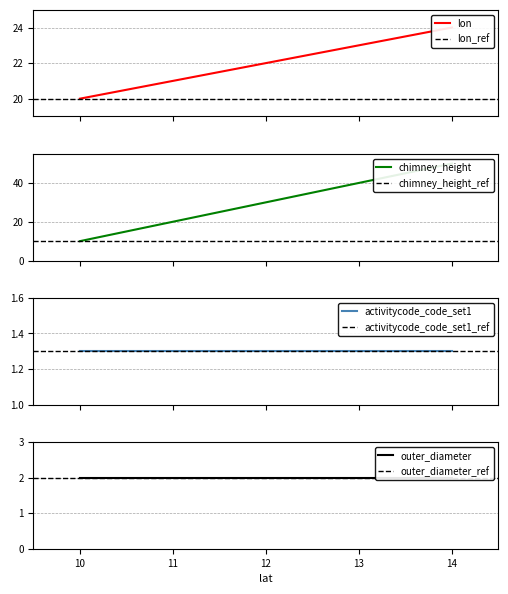

Which series has the largest range (max minus min)?

chimney_height